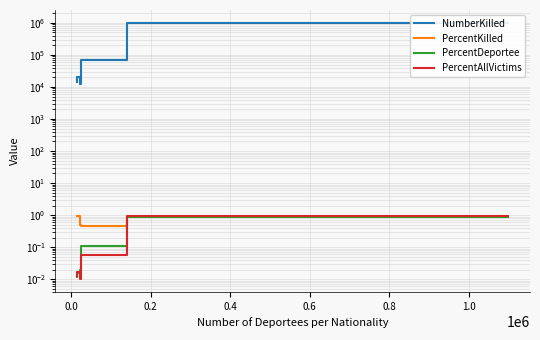

What is the value of the PercentKilledPerNationality point at the 5th from the left?

0.9